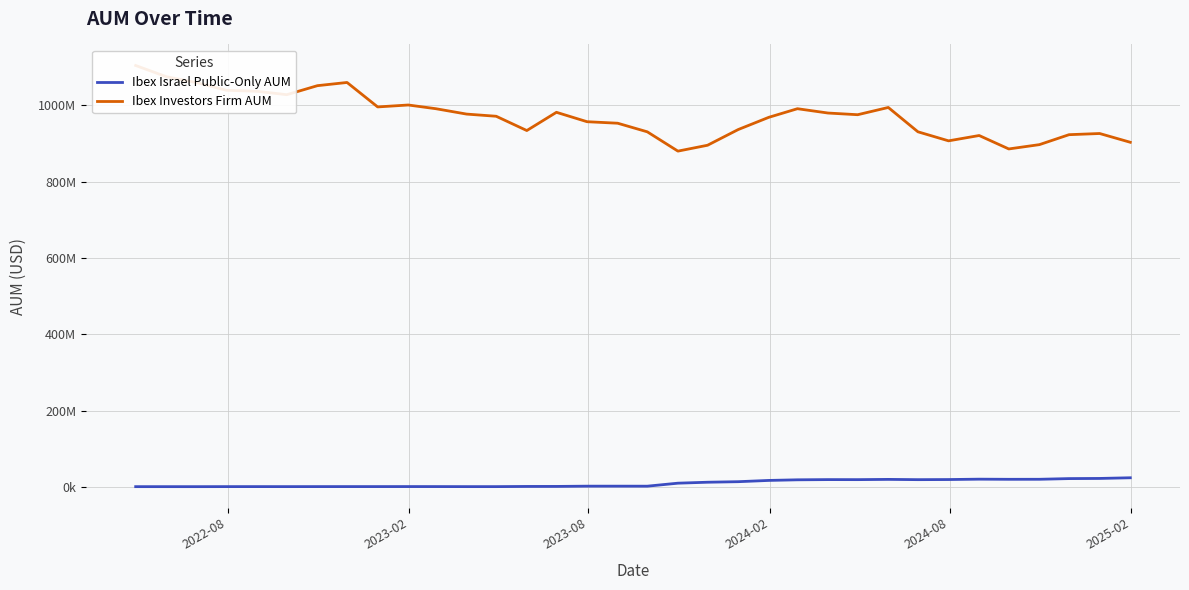

True or false: Ibex Investors Firm AUM and Ibex Israel Public-Only AUM intersect in this chart.

False